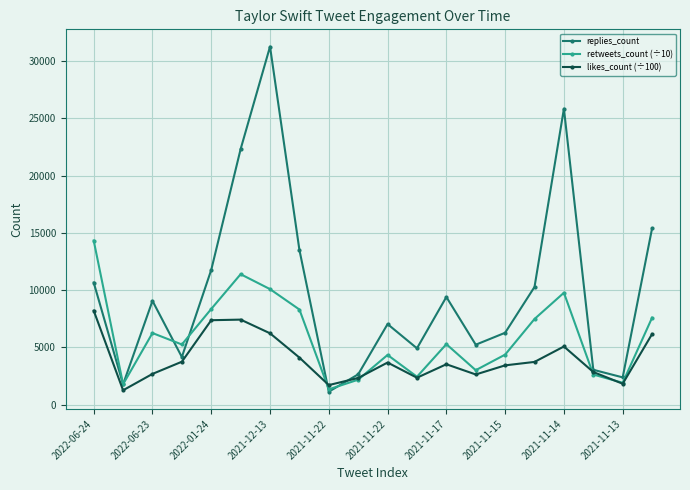

How many lines are shown in the chart?

3